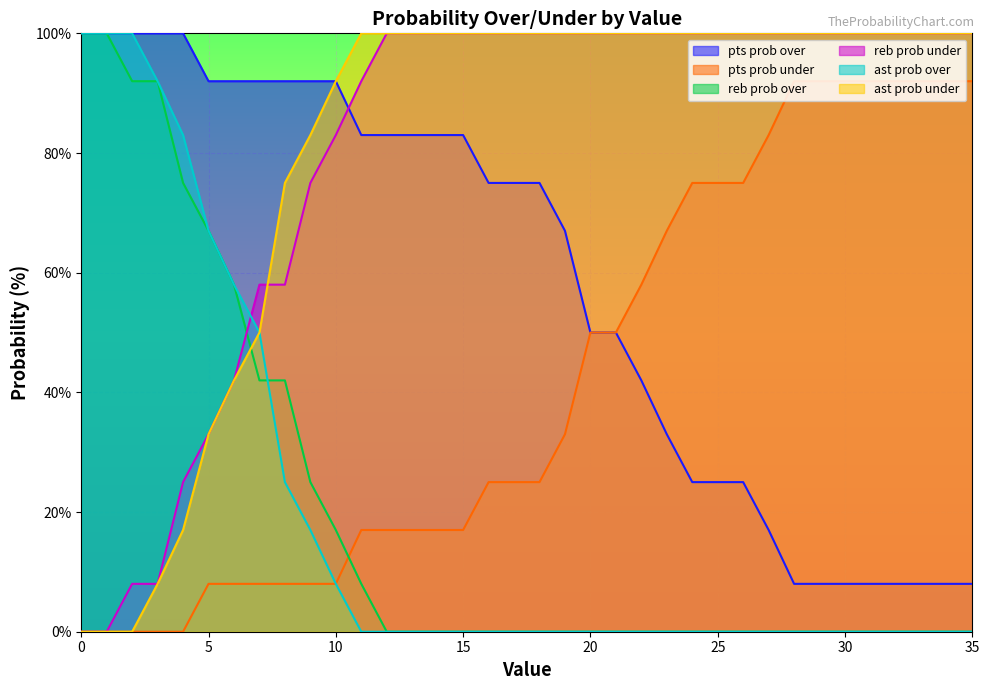

What is the value of the pts prob under point at the 16th from the left?

17